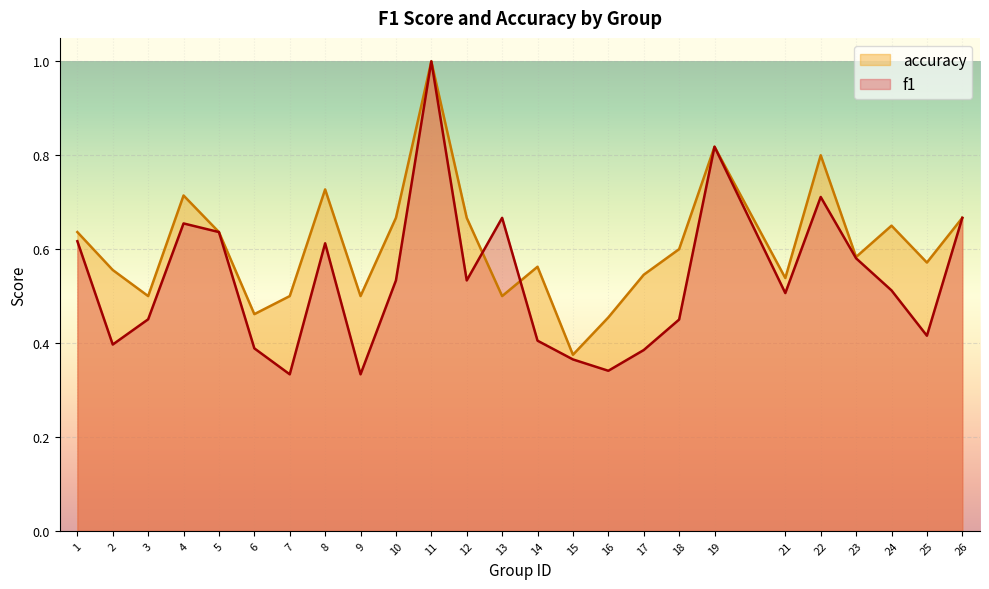

What is the value of the accuracy point at the 2nd from the left?

0.6